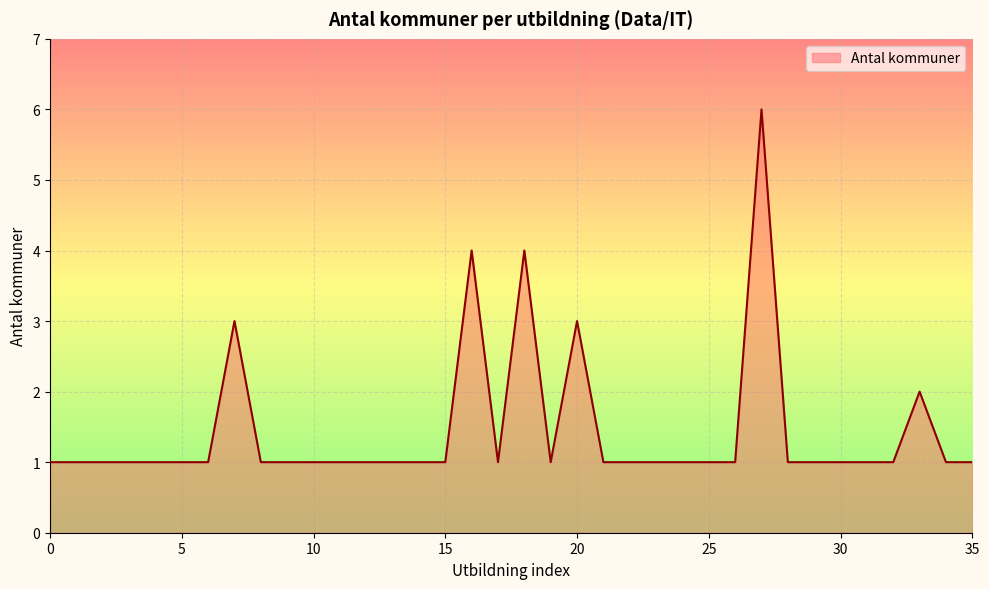

What is the greatest value displayed?

6